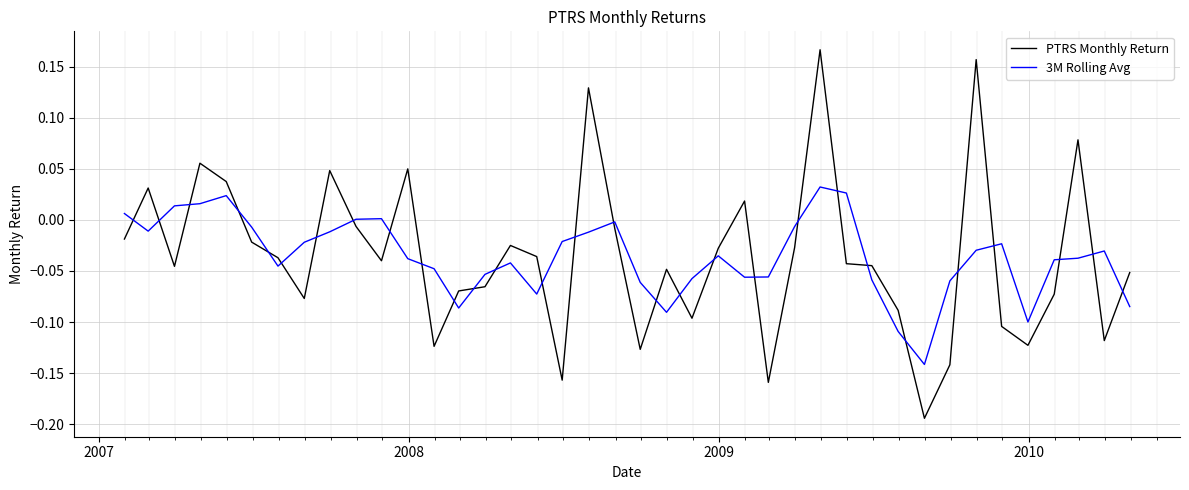

In PTRS Monthly Return, how many points are lower than both neighbors (excluding endpoints)?

11